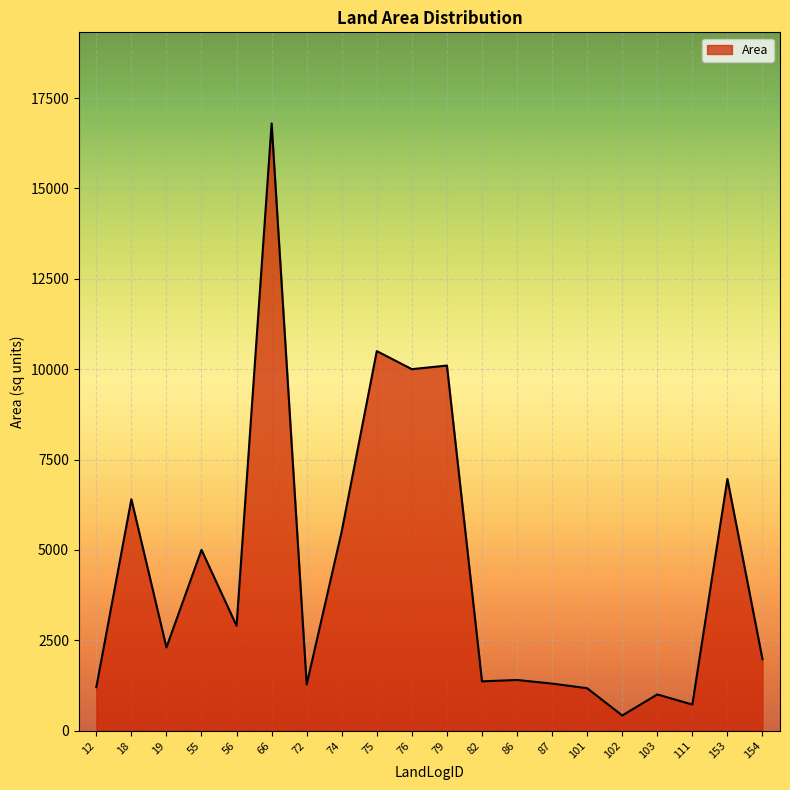

True or false: the data shows 10554 at 18.

False